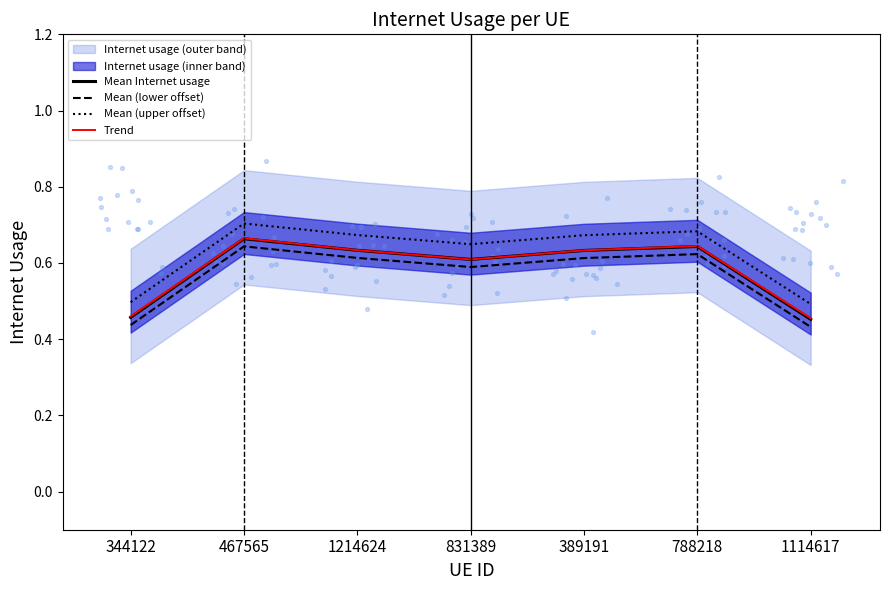

Which series reaches the minimum Y coordinate?

Mean (lower offset)